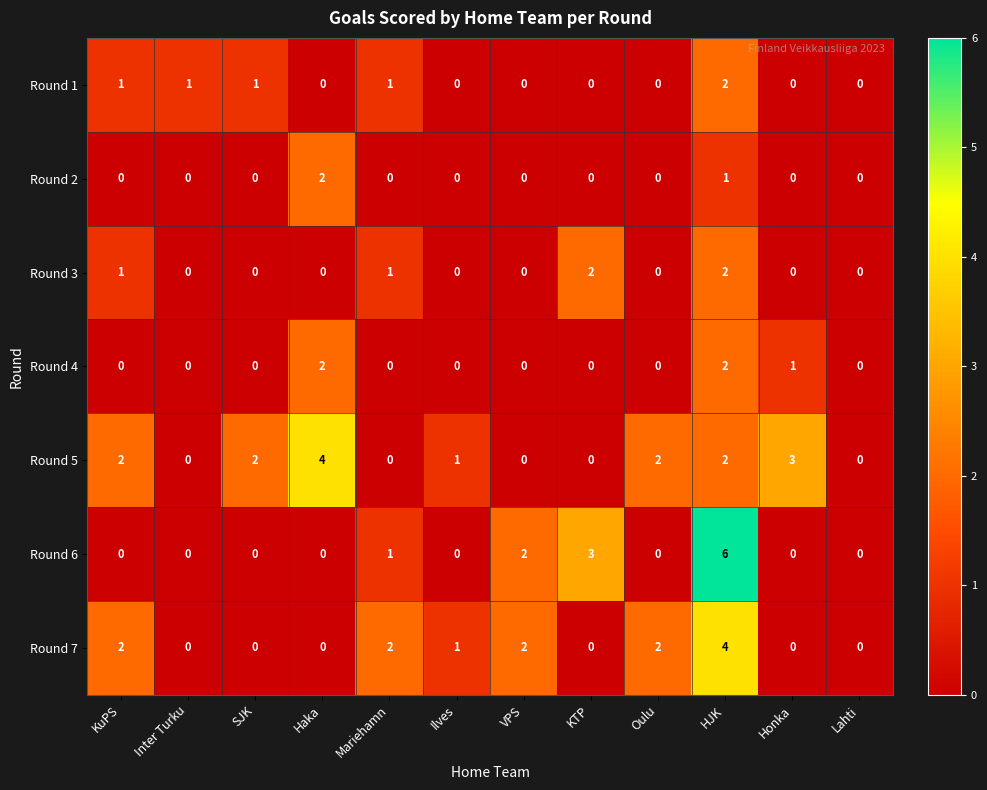

Count the Round 5 values in the range 0 to 2.

10